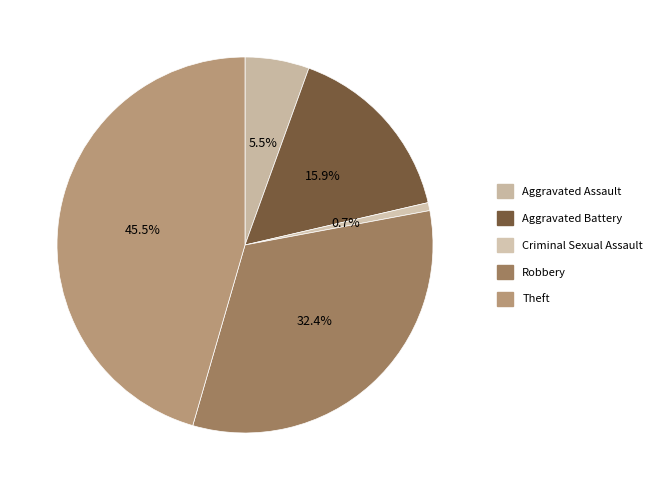

Which has a higher value, Theft or Aggravated Battery?

Theft